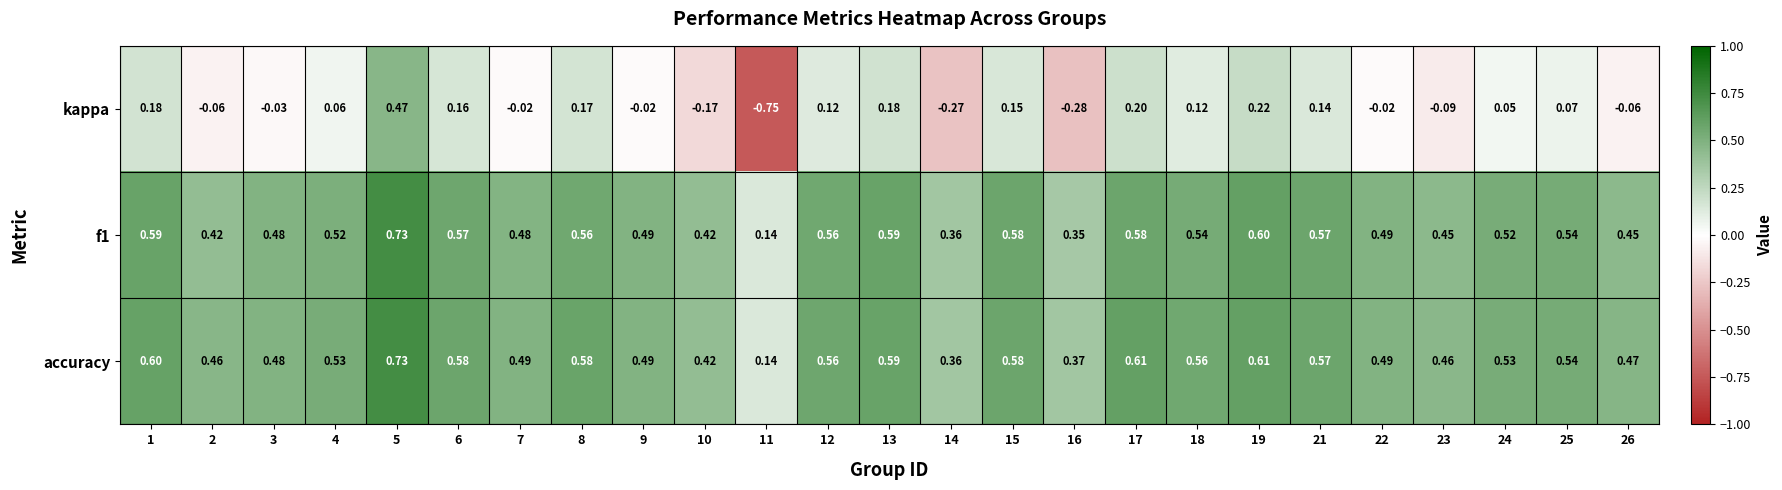

At which category does the chart reach its peak across all series?

5